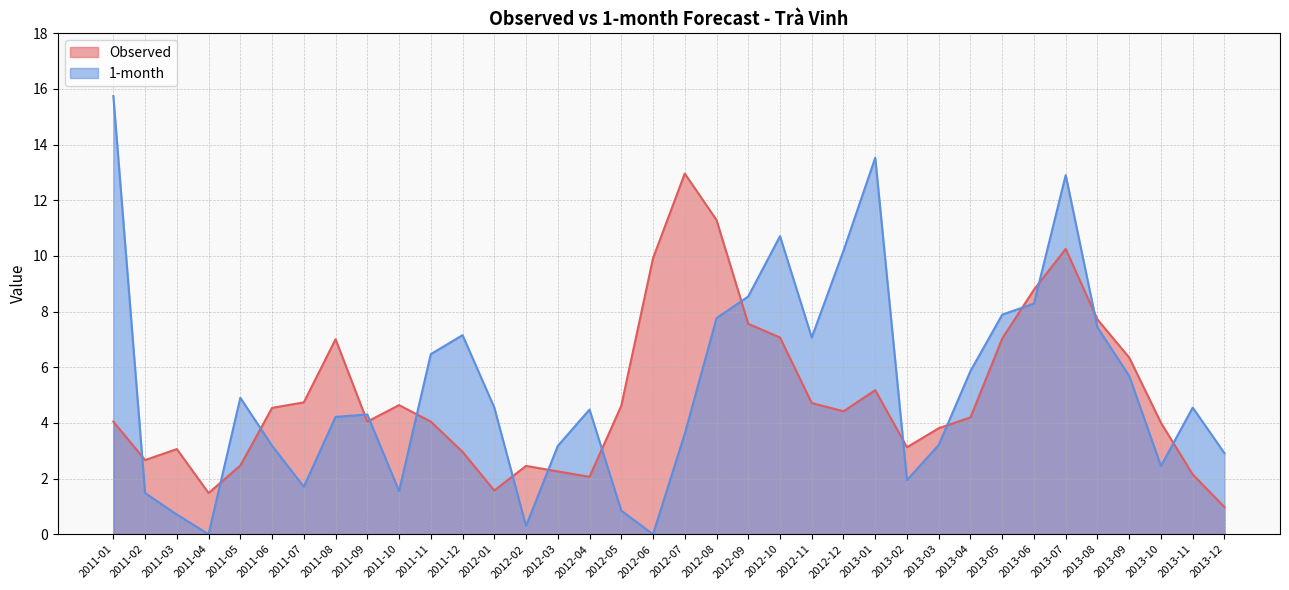

Which category has the highest value across all series?

2011-01